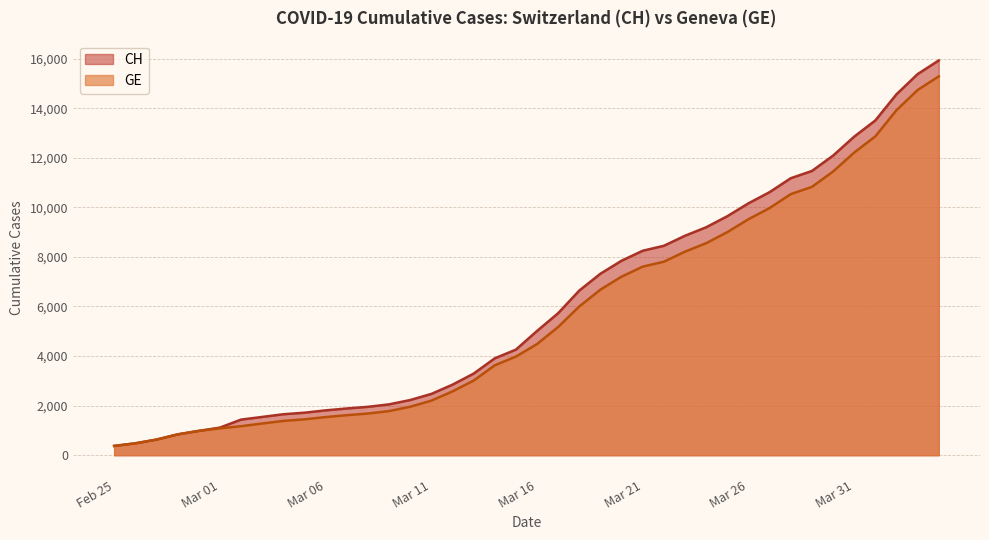

What is the difference between the maximum and minimum values in the GE series?

14909